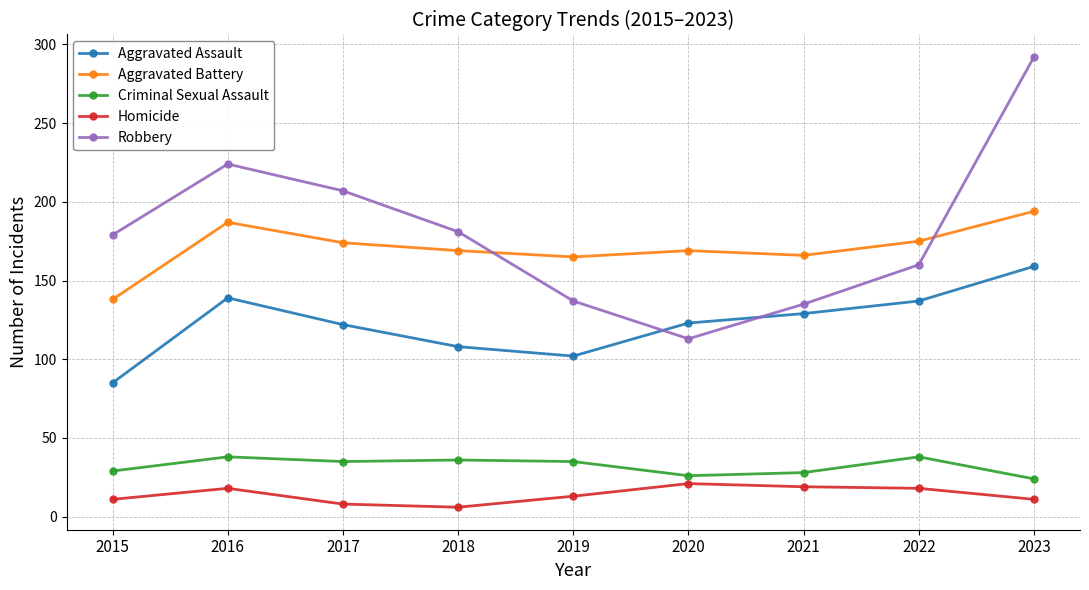

At how many categories does at least one series exceed 86?

9